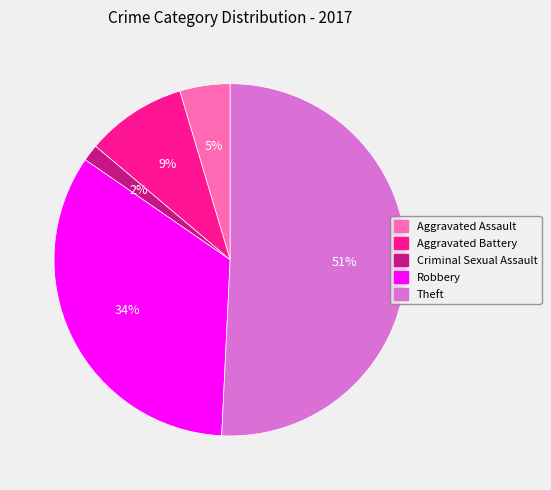

To the nearest percent, what is the difference between the largest and smallest slice percentages?

49%